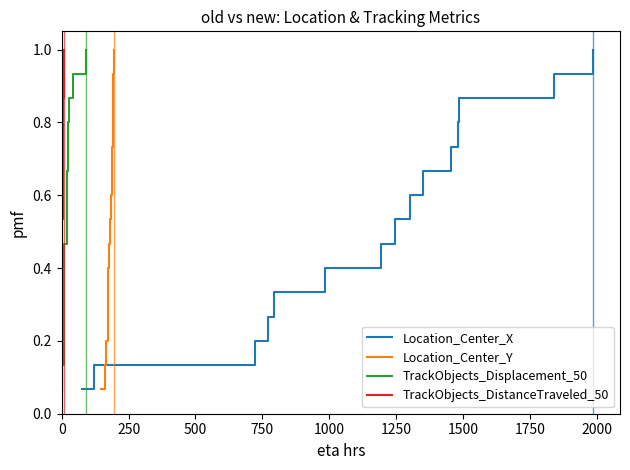

What are all the series names shown in the legend?

Location_Center_X, Location_Center_Y, TrackObjects_Displacement_50, TrackObjects_DistanceTraveled_50